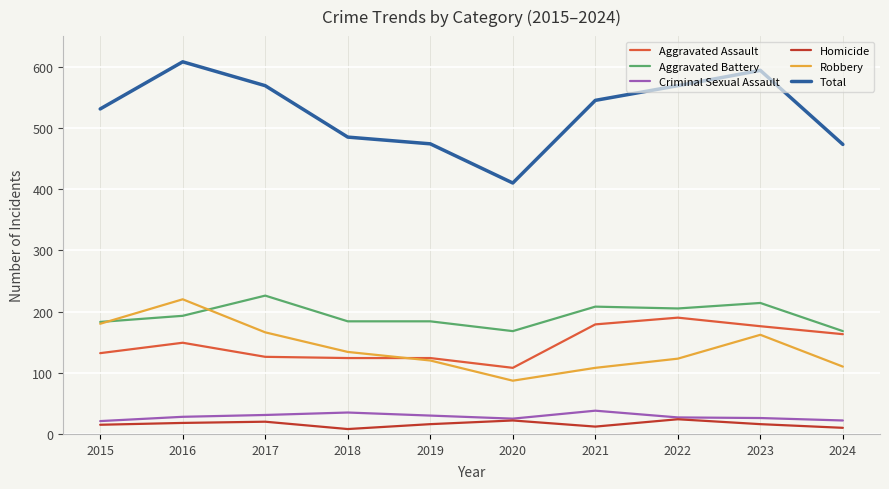

At how many categories does at least one series exceed 169?

10